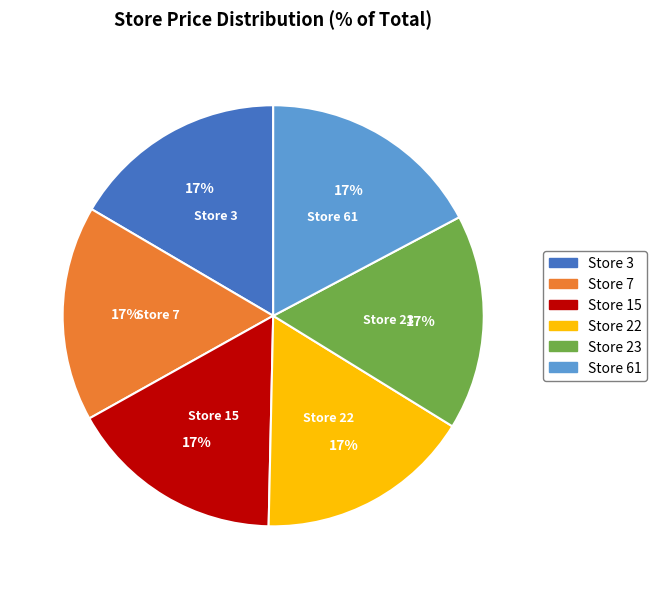

The Store 15 slice represents 30% of the pie. True or false?

False